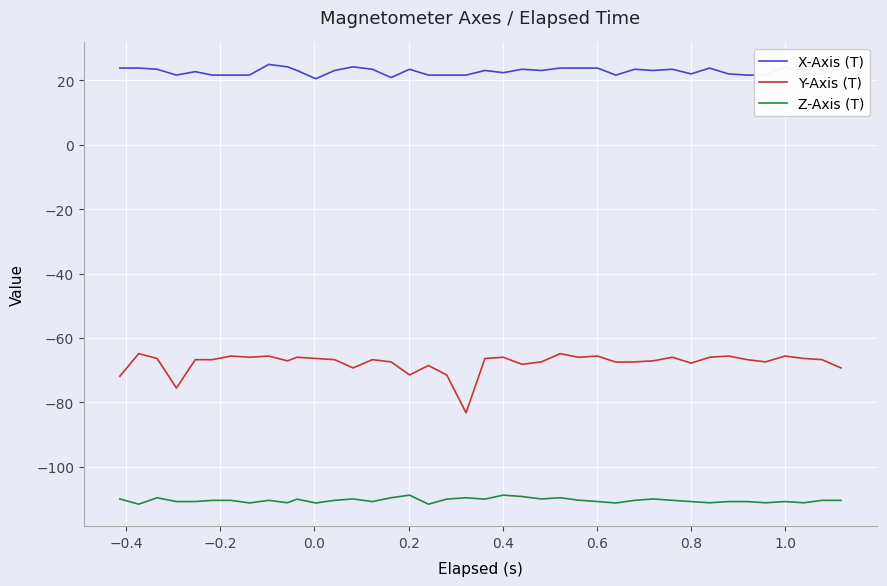

True or false: Z-Axis (T) and X-Axis (T) intersect in this chart.

False